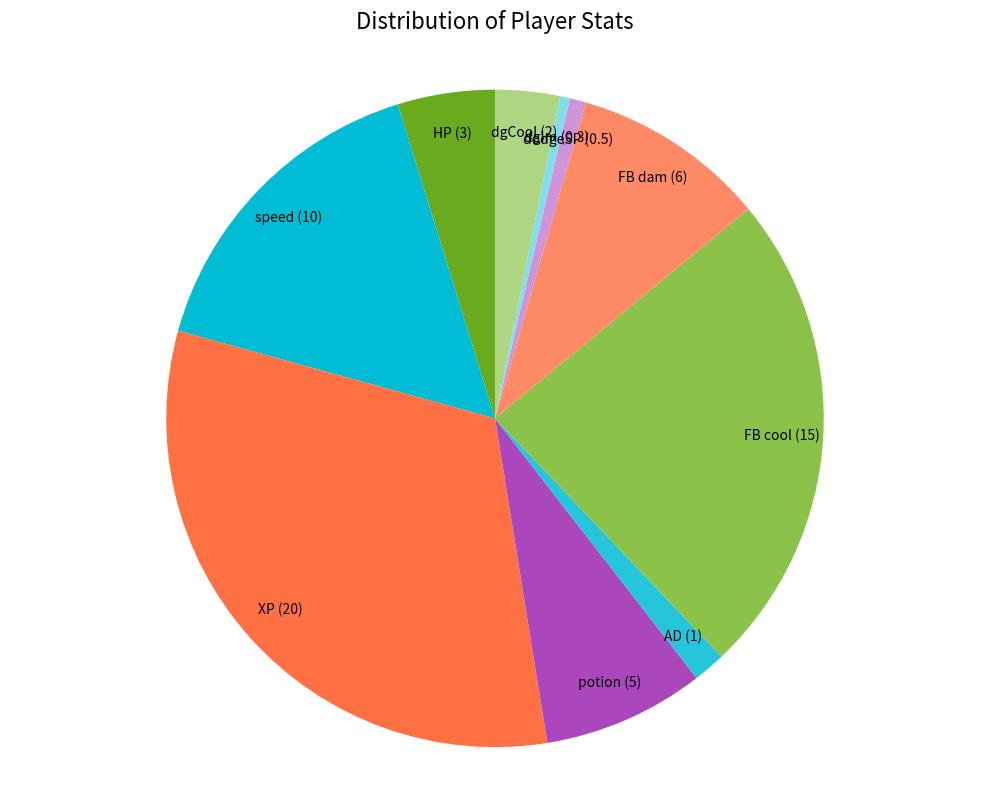

How many slices are in this pie chart?

10